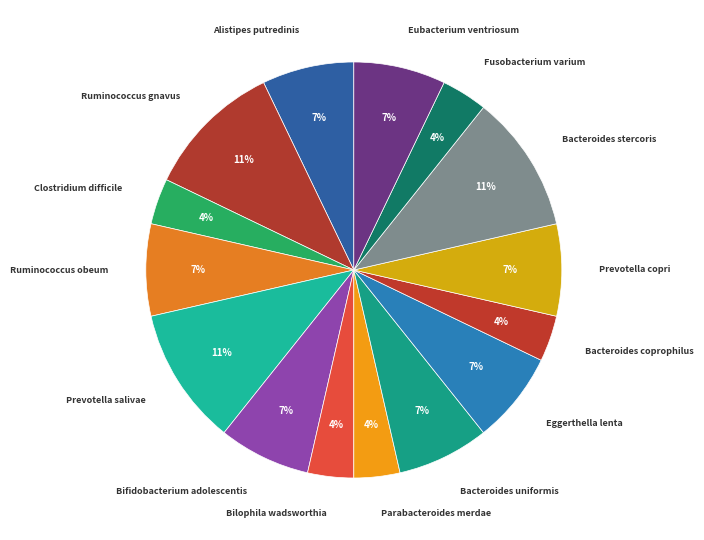

Which slice is the smallest?

Clostridium difficile